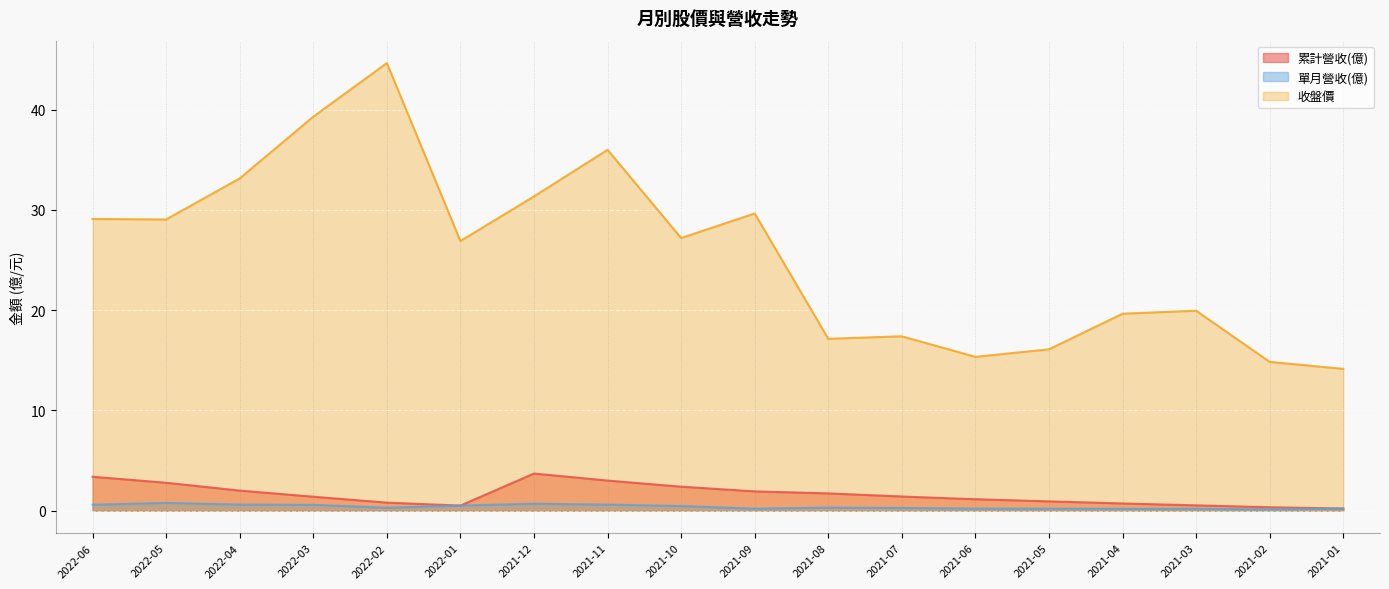

At which category is the sum across all series the highest?

2022-02